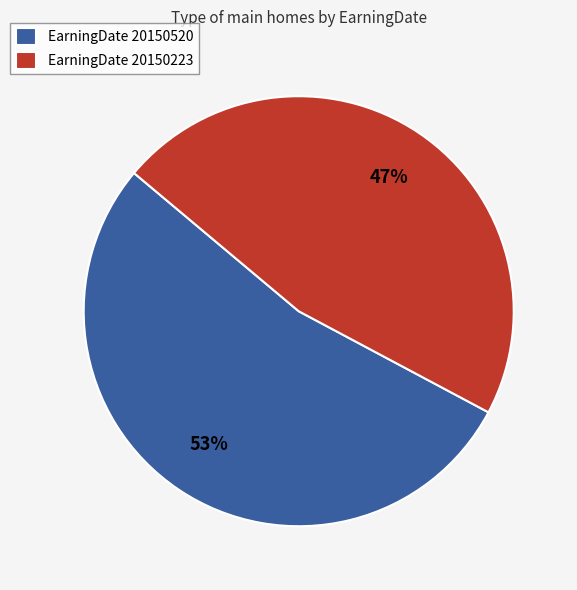

To the nearest percent, what is the average slice percentage?

50%